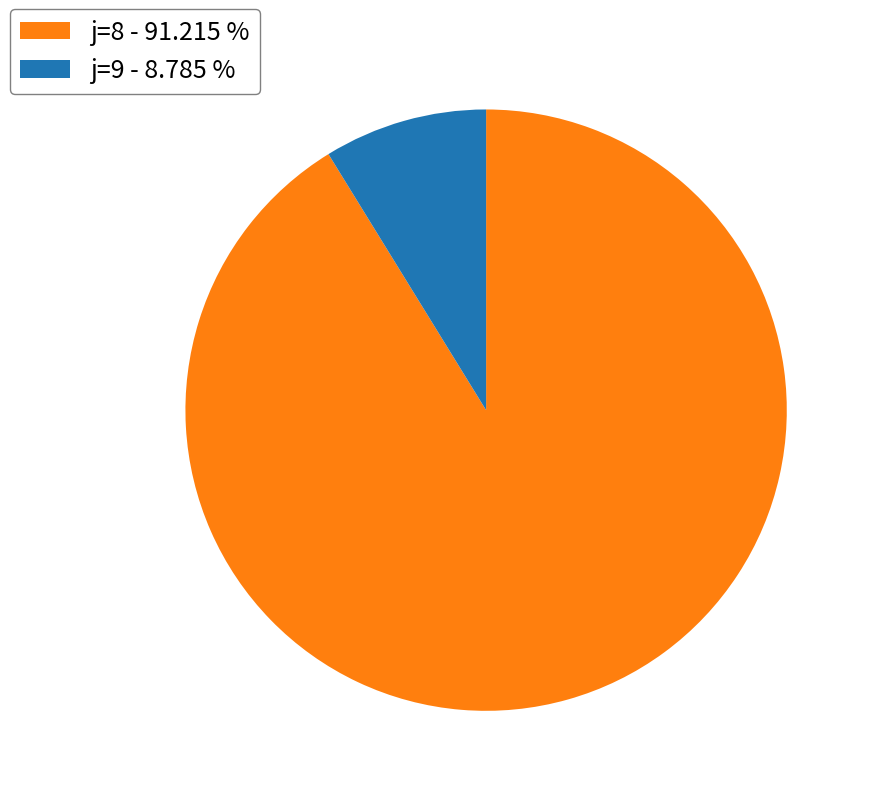

How many segments does this pie chart have?

2